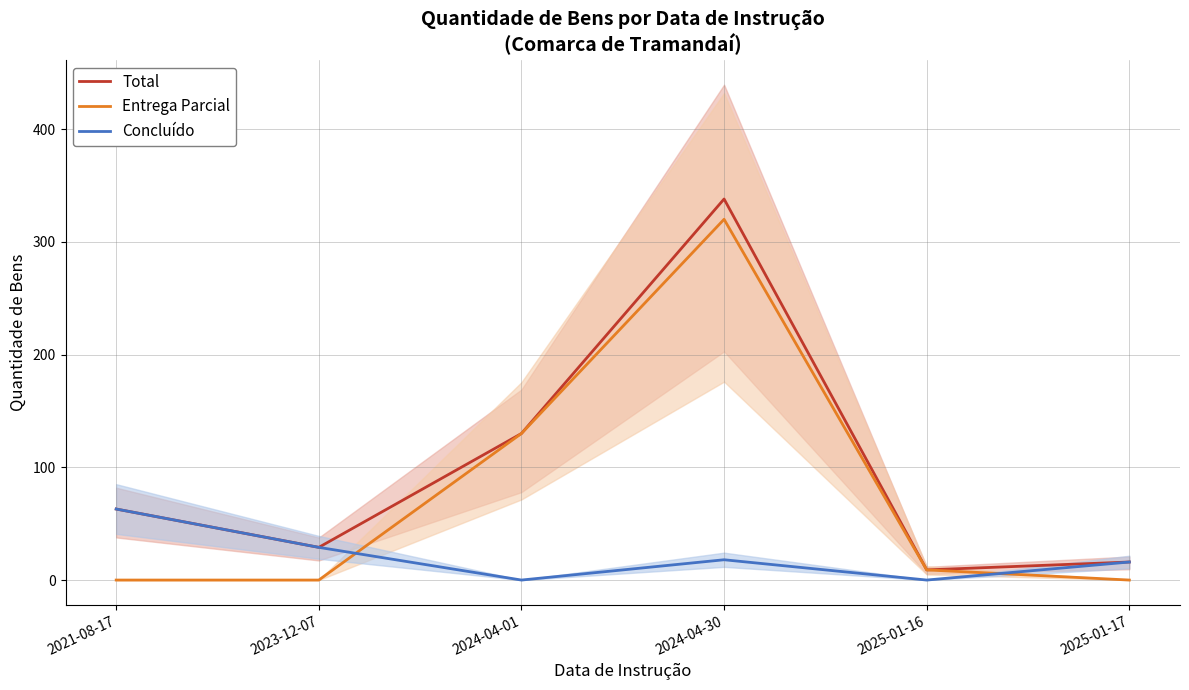

How many Concluído values are between 0 and 29?

5